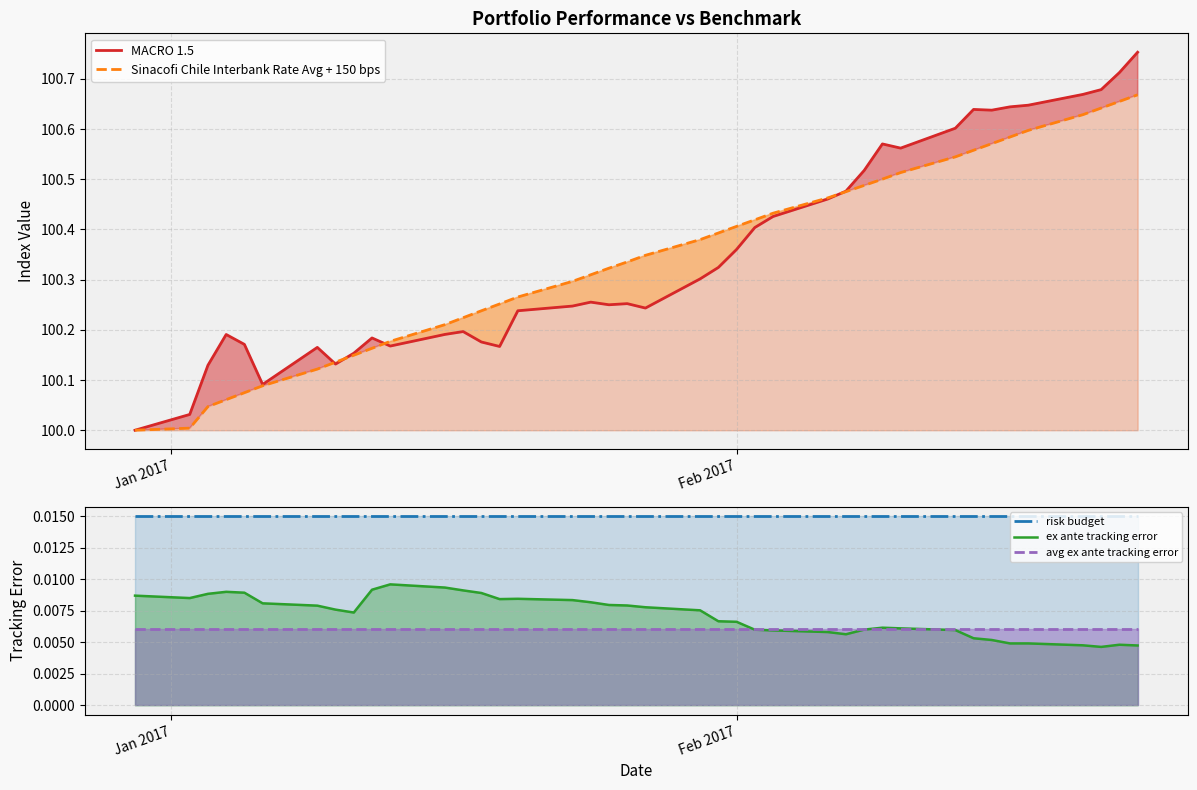

The MACRO 1.5 series shows 57.0 at Feb 2017. True or false?

False